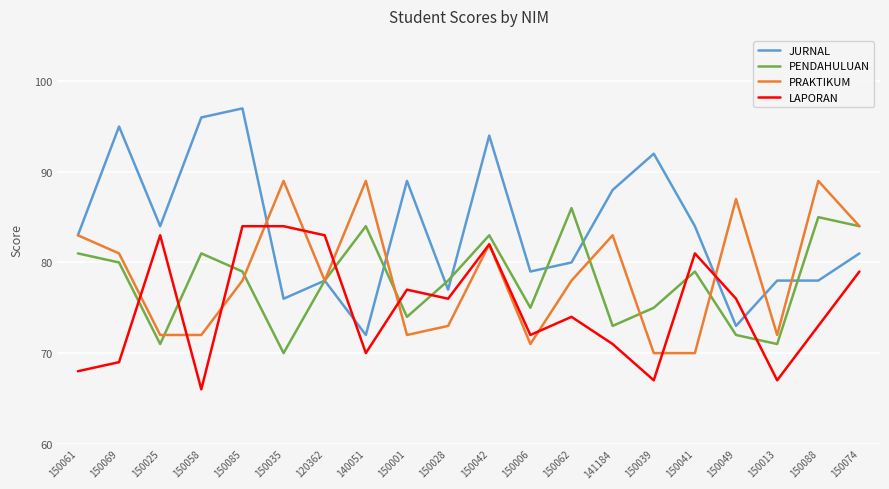

What is the minimum value shown in the chart?

66